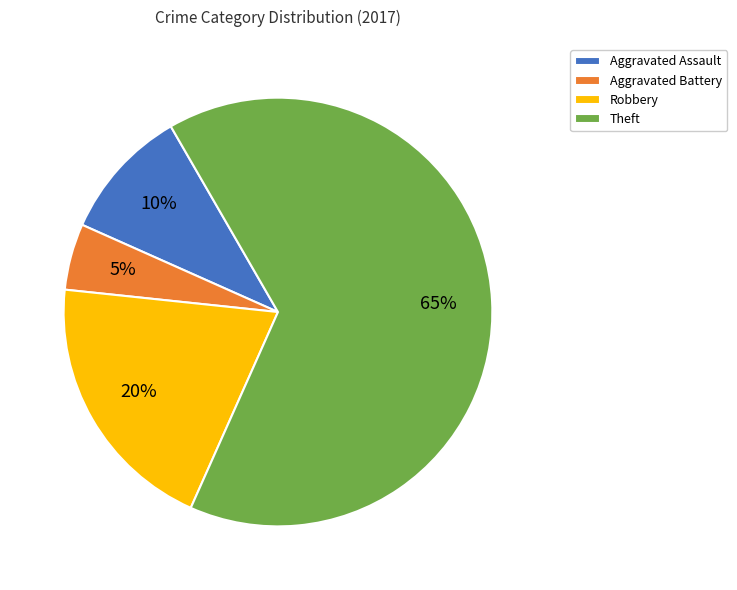

How many slices are in this pie chart?

4